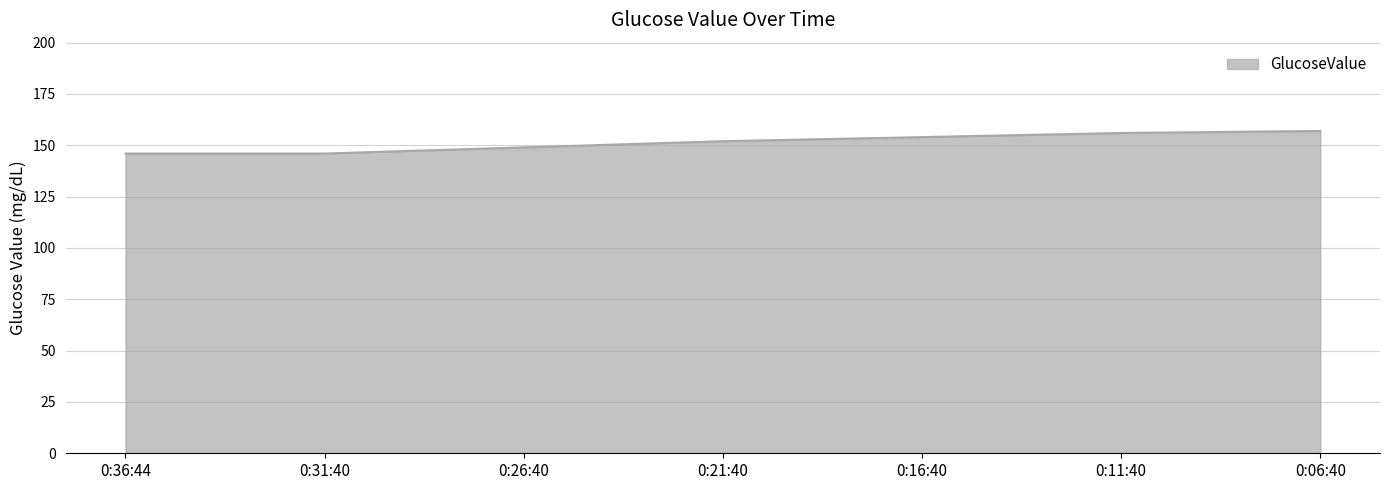

What is the smallest value displayed?

146